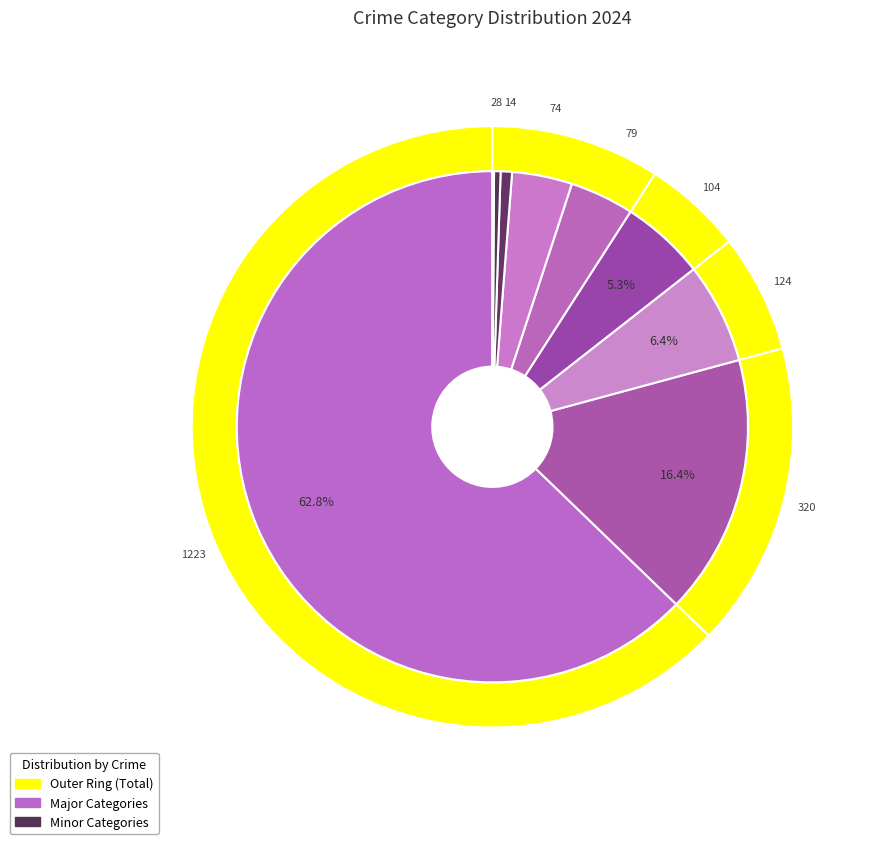

What percentage do values_2024 and 8 together represent?

66.6%